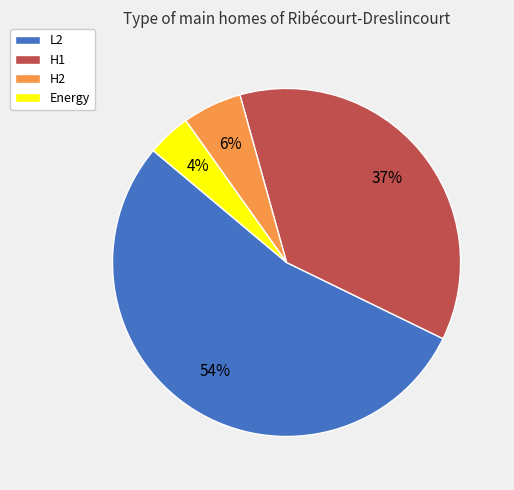

How many slices are in this pie chart?

4